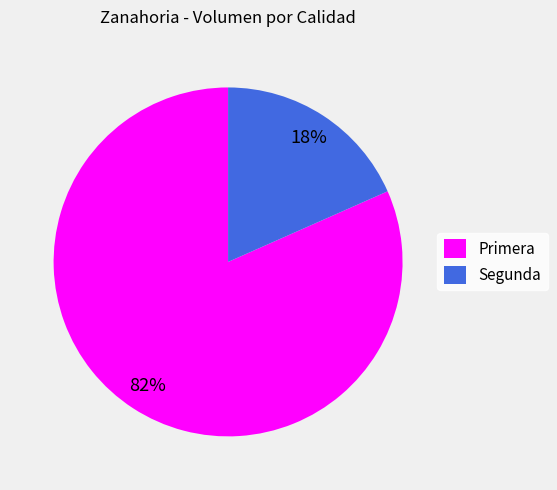

To the nearest percent, what is the average slice percentage?

50%